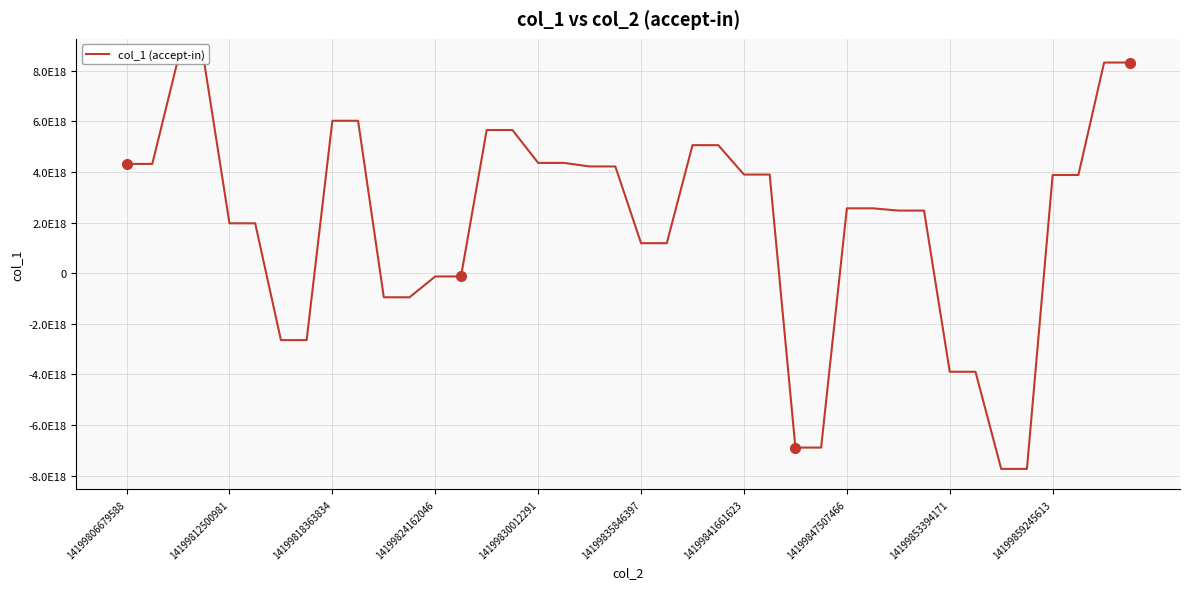

Reading left to right, what are all the values shown in this chart?

4319930483007917568	4319930483007917568	8454740829621563392	8454740829621563392	1972264045820449024	1972264045820449024	-2644683367449143296	-2644683367449143296	6025722763802809344	6025722763802809344	-952621885578828032	-952621885578828032	-129196324597199472	-129196324597199472	5659600065107433472	5659600065107433472	4360352682897475072	4360352682897475072	4219772342121628160	4219772342121628160	1185779655143043584	1185779655143043584	5061588388476111872	5061588388476111872	3899188566785280512	3899188566785280512	-6893744525256498176	-6893744525256498176	2565244115484092416	2565244115484092416	2475136763044891648	2475136763044891648	-3896640258864949248	-3896640258864949248	-7736585901255748608	-7736585901255748608	3882326687951358464	3882326687951358464	8327442185235700736	8327442185235700736